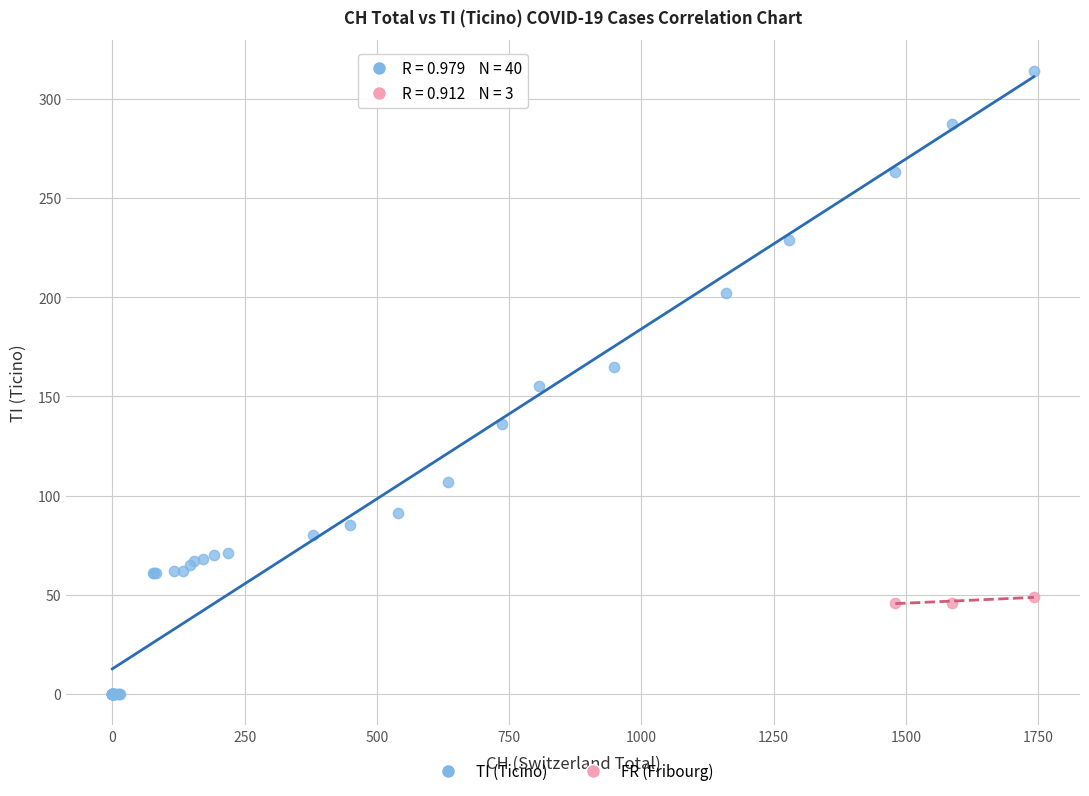

Which series contains the highest Y value?

TI (Ticino)